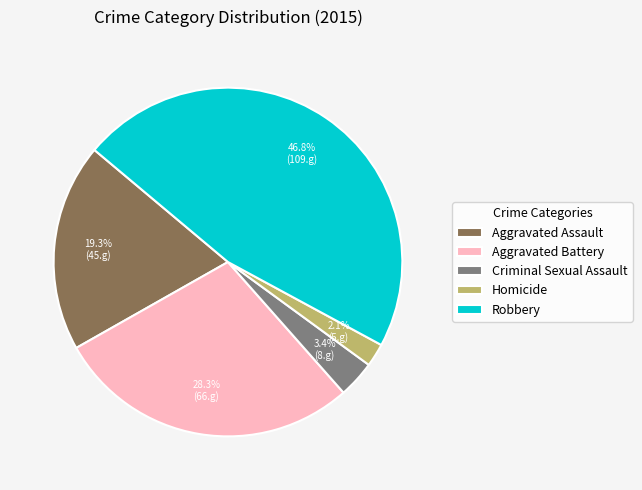

To the nearest percent, what is the difference between the largest and smallest slice percentages?

45%